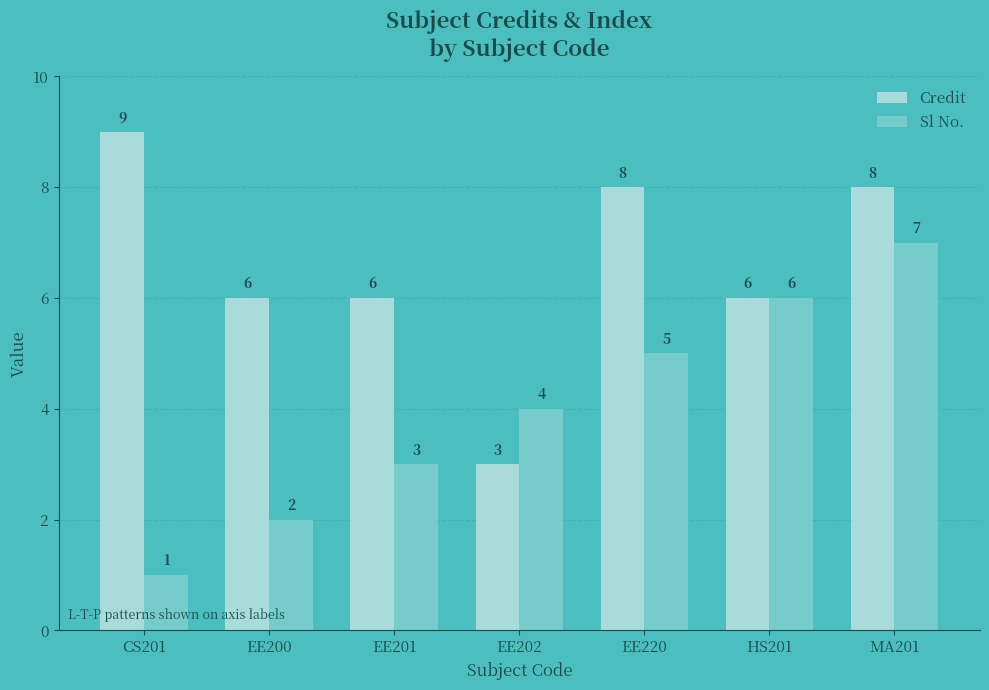

List the series in order of their peak value, highest first.

Credit, Sl No.